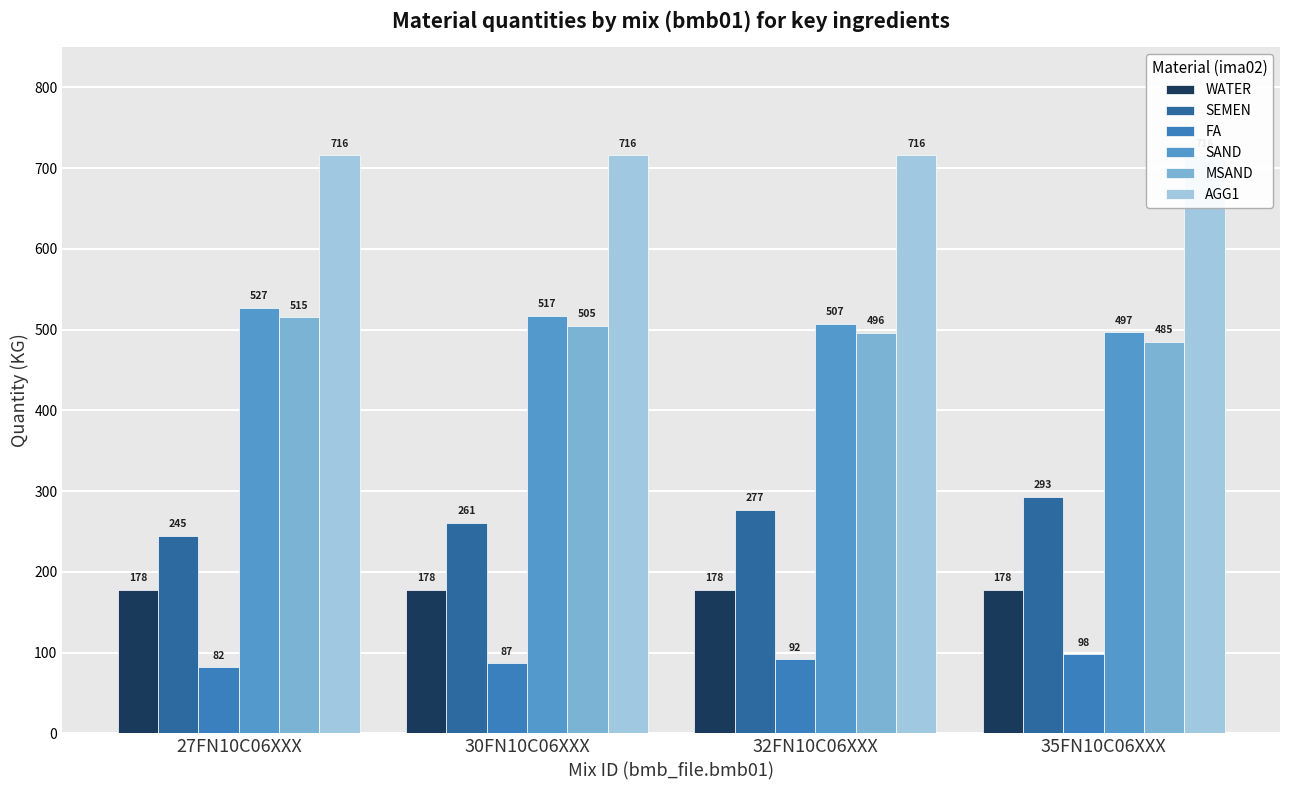

What are all the series names shown in the legend?

WATER, SEMEN, FA, SAND, MSAND, AGG1